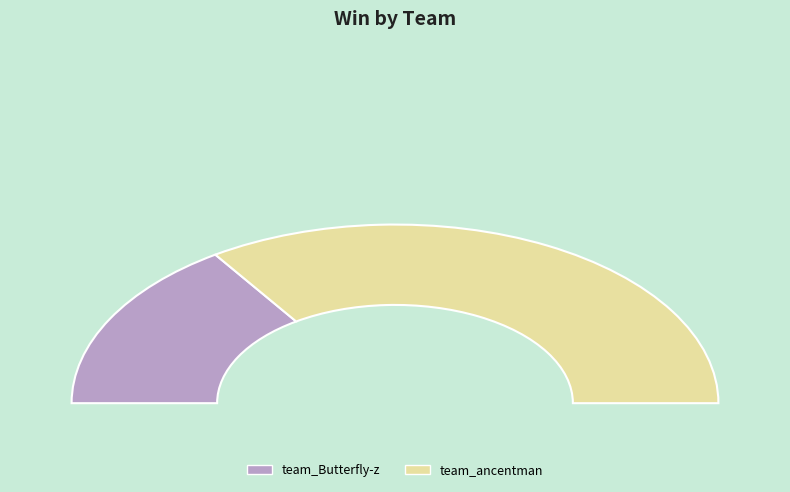

What is the change in value from team_Butterfly-z to team_ancentman?

+6